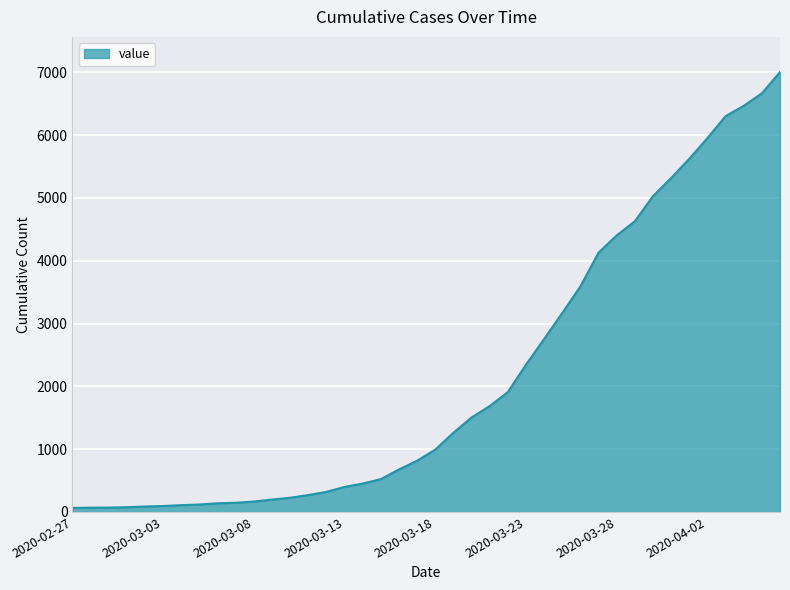

How many lines are shown in the chart?

1